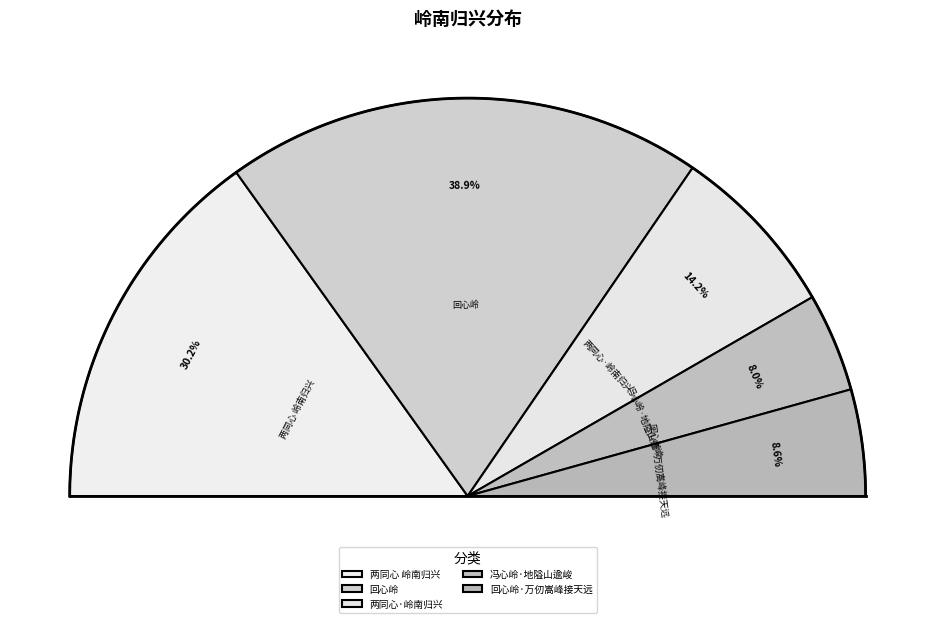

Which category has the smallest portion of the pie?

冯心岭·地隘山逾峻